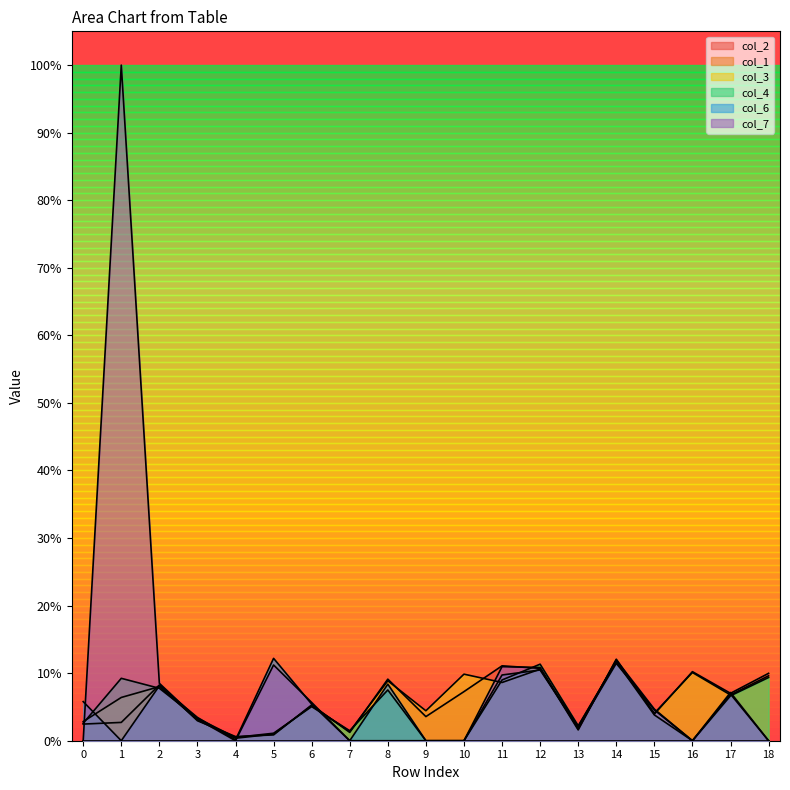

What is the greatest value displayed?

100.0